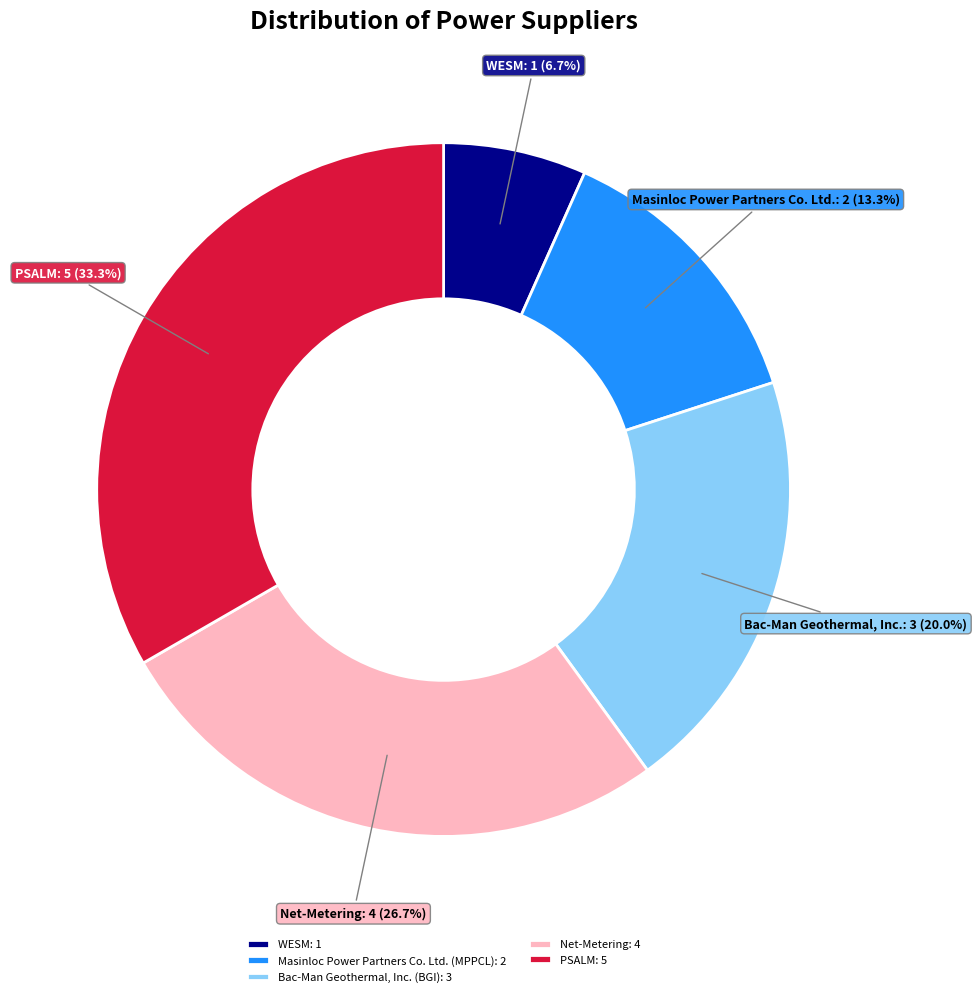

What is the largest slice in the pie chart?

PSALM